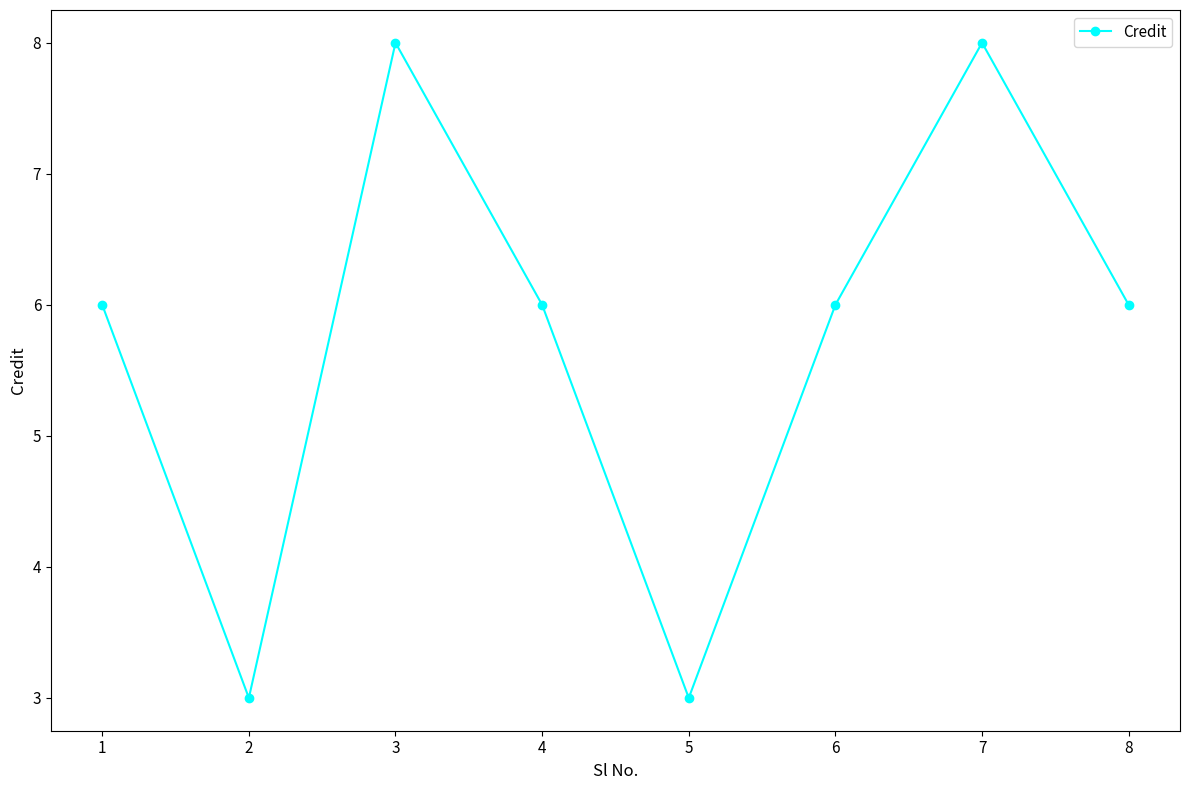

What is the ratio of the value at 5 to the value at 4?

0.5